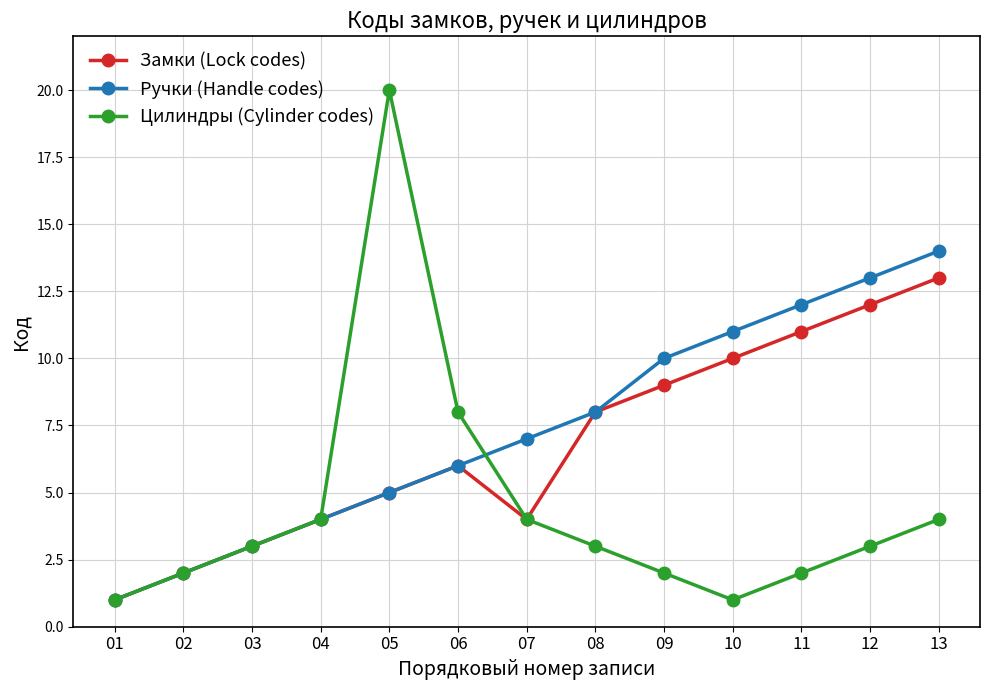

Count the number of data series in this chart.

3